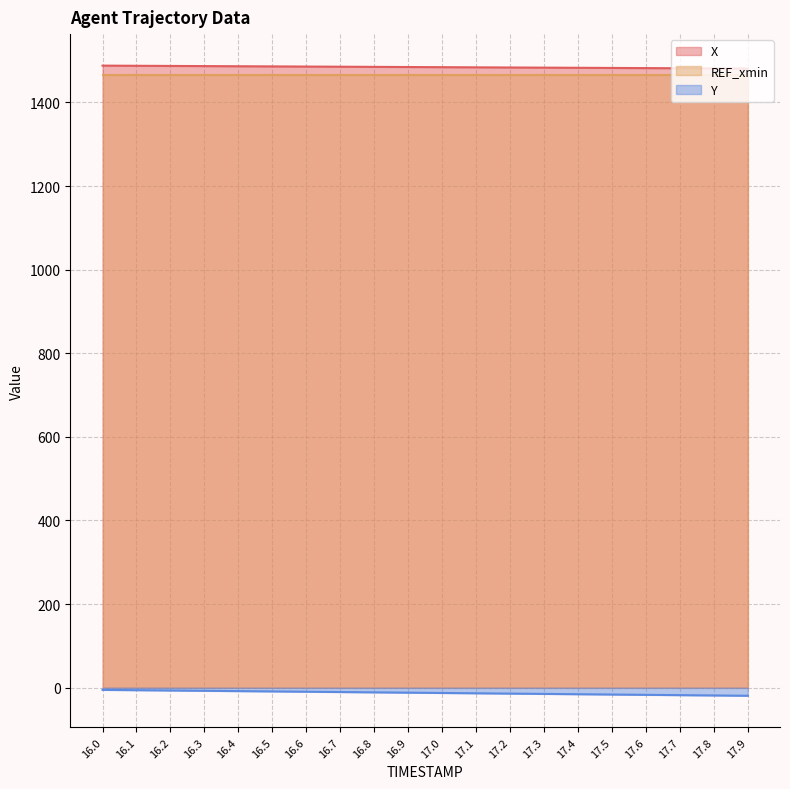

True or false: Y and X cross at least once.

False